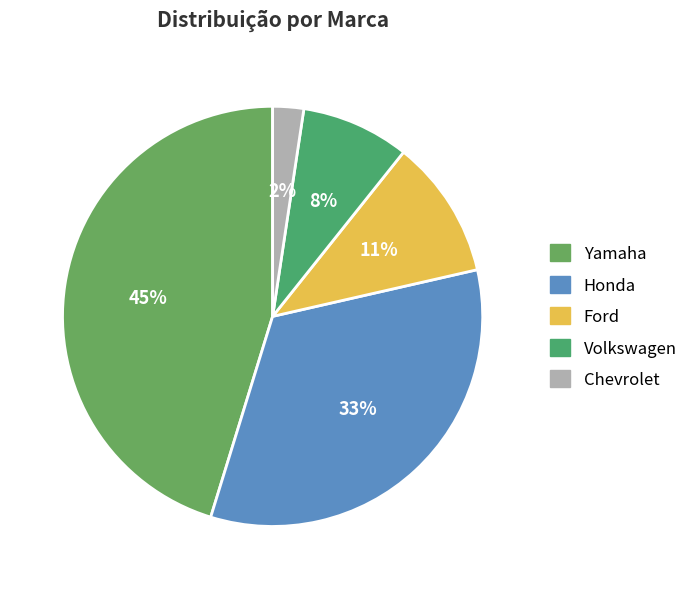

To the nearest percent, what portion does Chevrolet represent?

2%